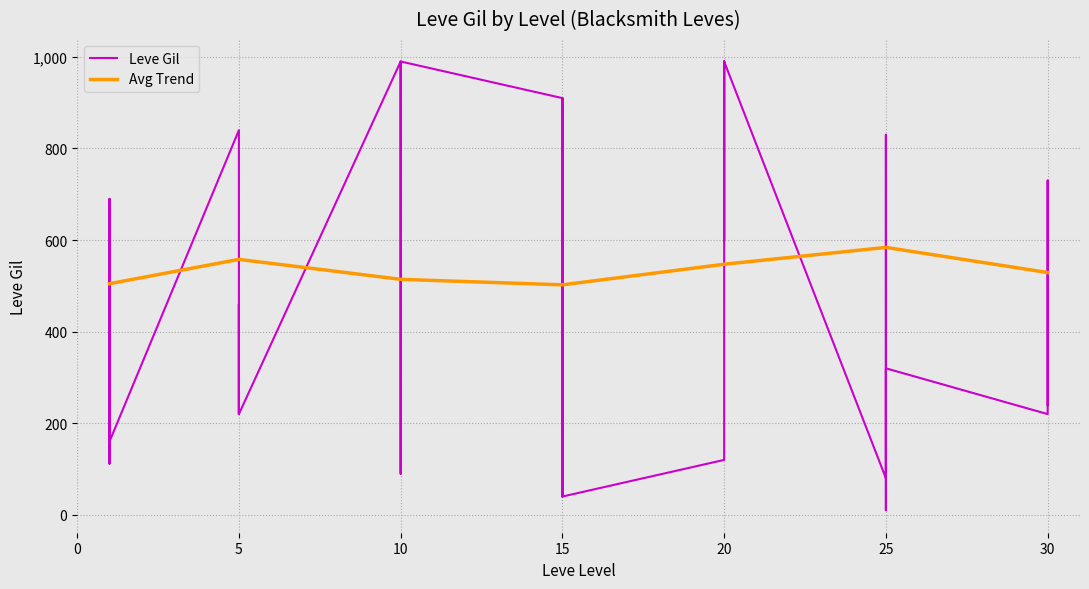

List the labels in order of value, smallest first.

25, 15, 15, 25, 10, 1, 1, 20, 25, 1, 1, 1, 5, 5, 5, 5, 30, 30, 25, 25, 5, 30, 20, 1, 30, 25, 5, 10, 10, 15, 15, 15, 15, 20, 20, 10, 10, 10, 20, 20